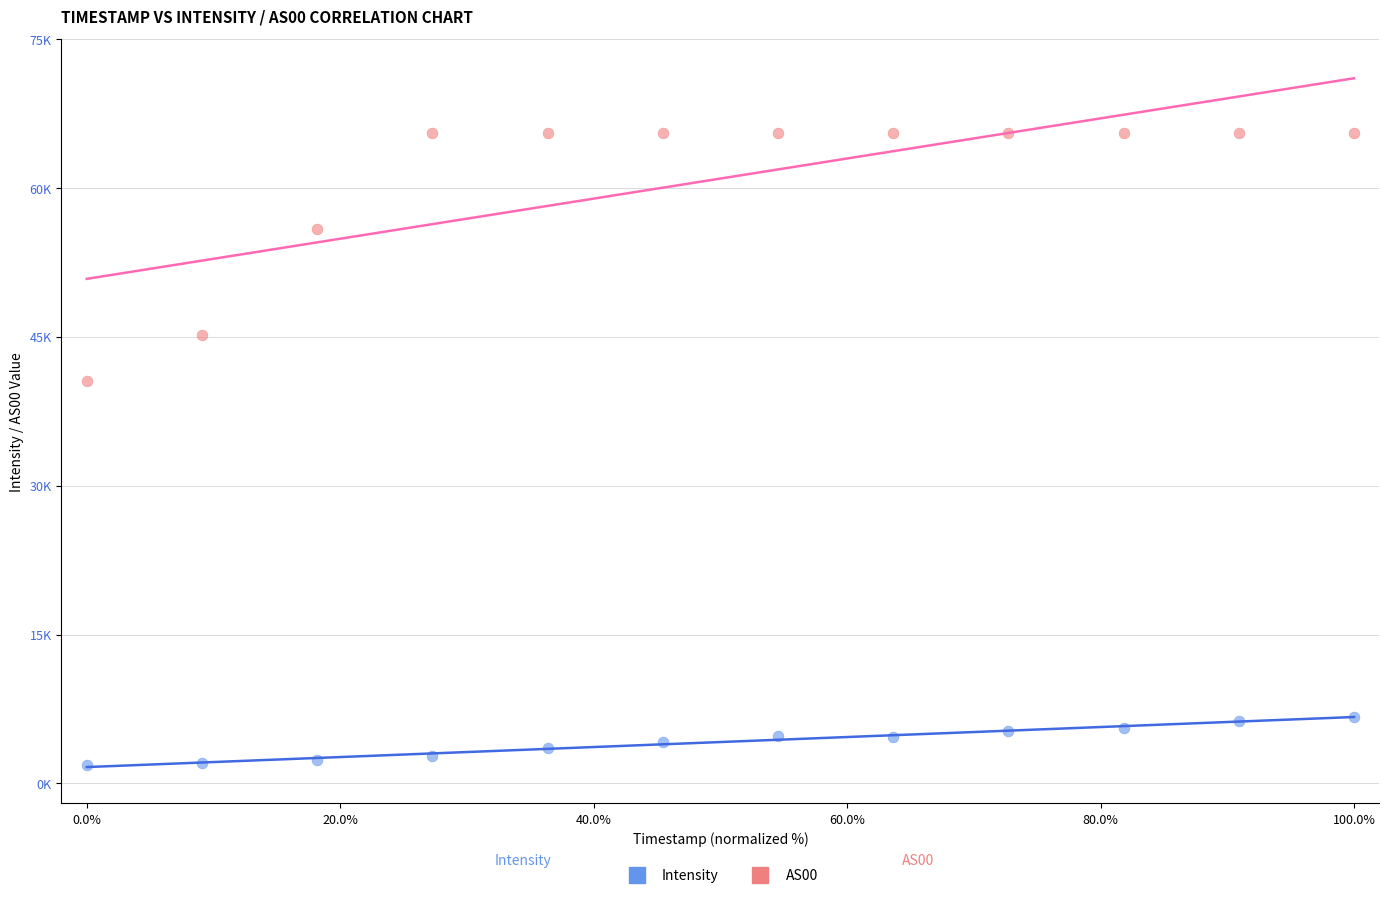

What are all the series names shown in the legend?

Intensity, AS00